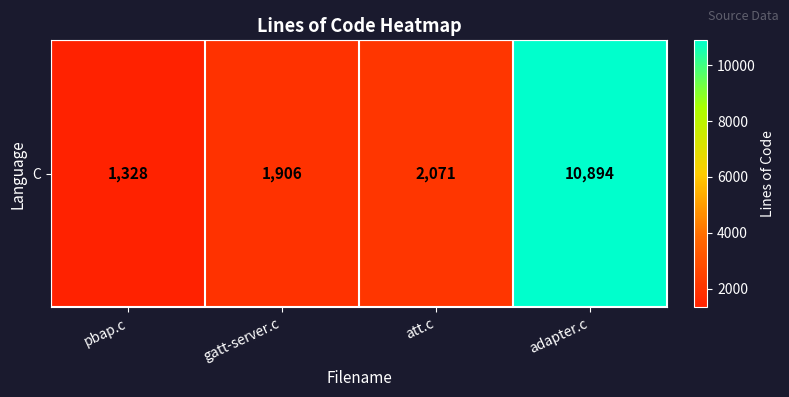

Reading left to right, extract all data points from this chart.

1328	1906	2071	10894